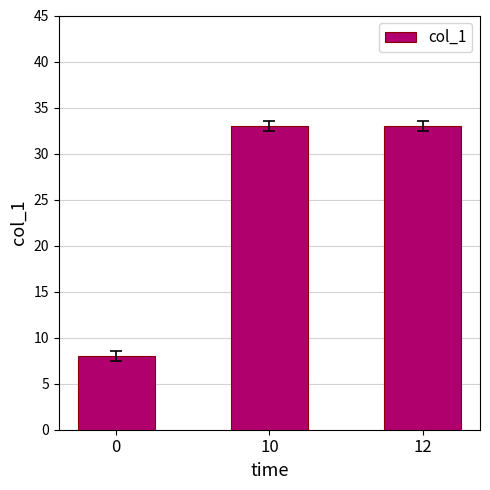

Reading right to left, extract all data points from this chart.

33	33	8